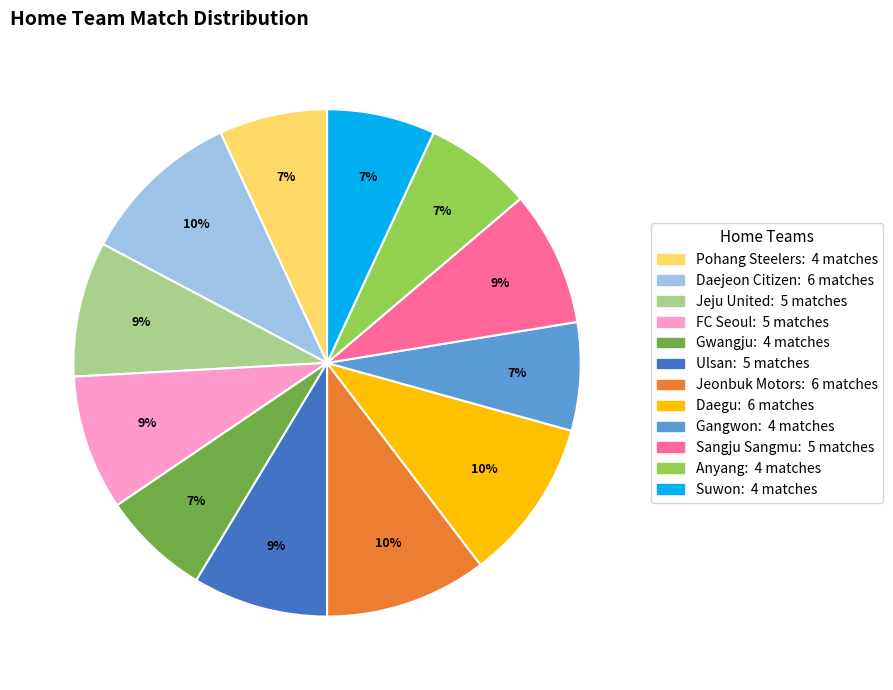

Combined, do Daejeon Citizen and Daegu account for over 50%?

No